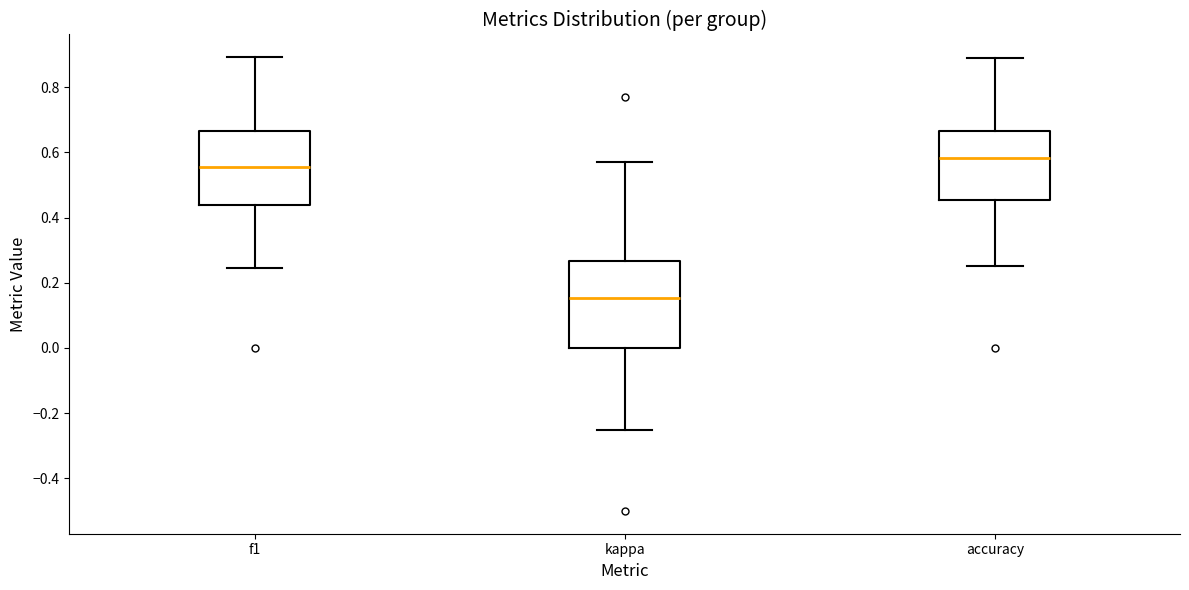

Which box has the lowest median line?

kappa